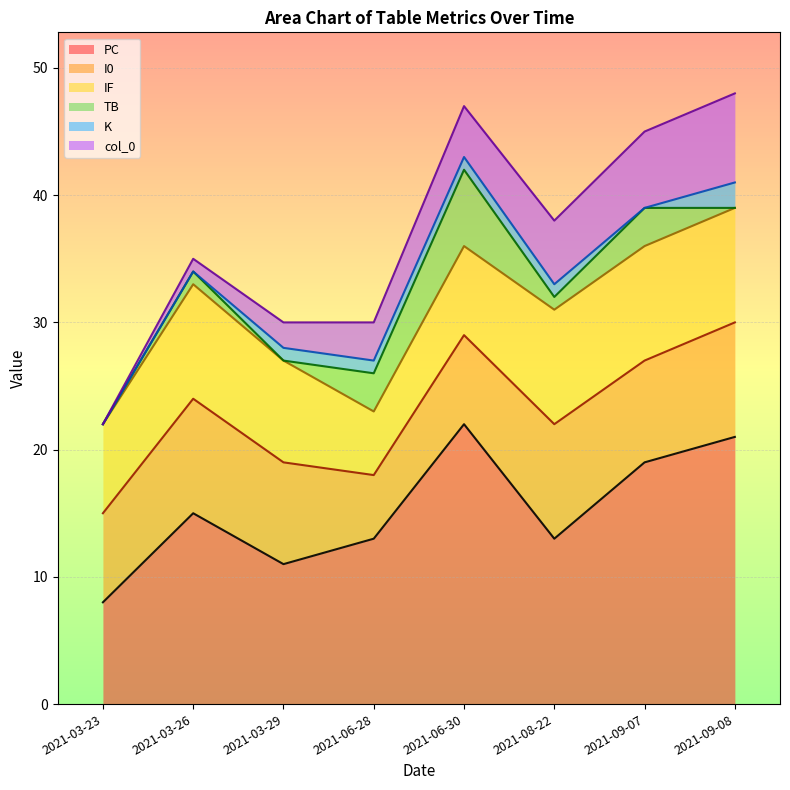

True or false: col_0 and I0 cross at least once.

False